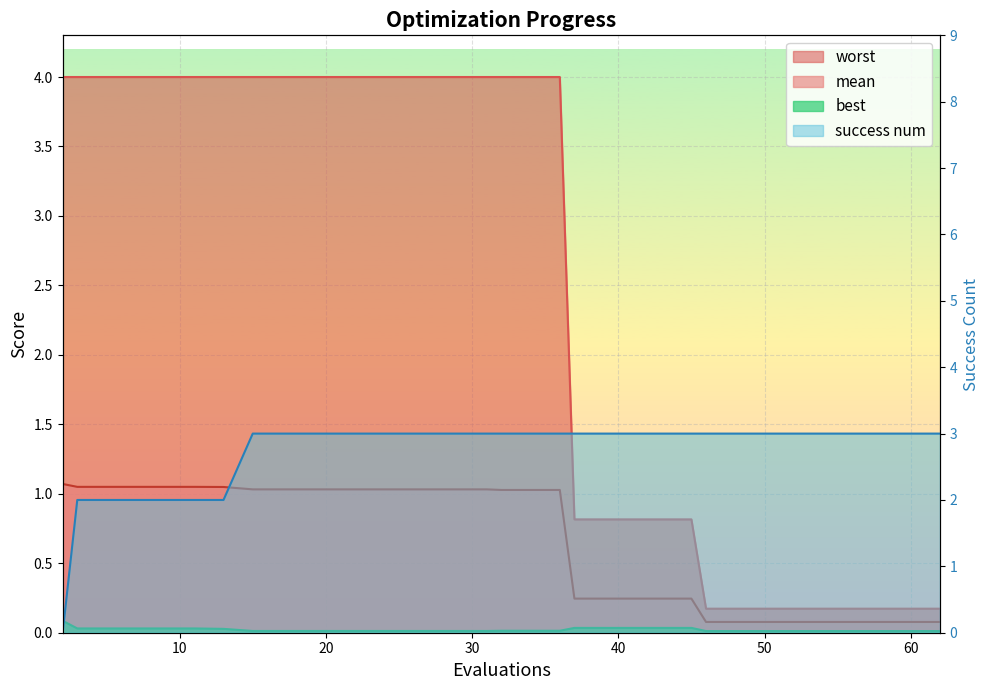

True or false: worst has a value of 0.3 at 15.

False